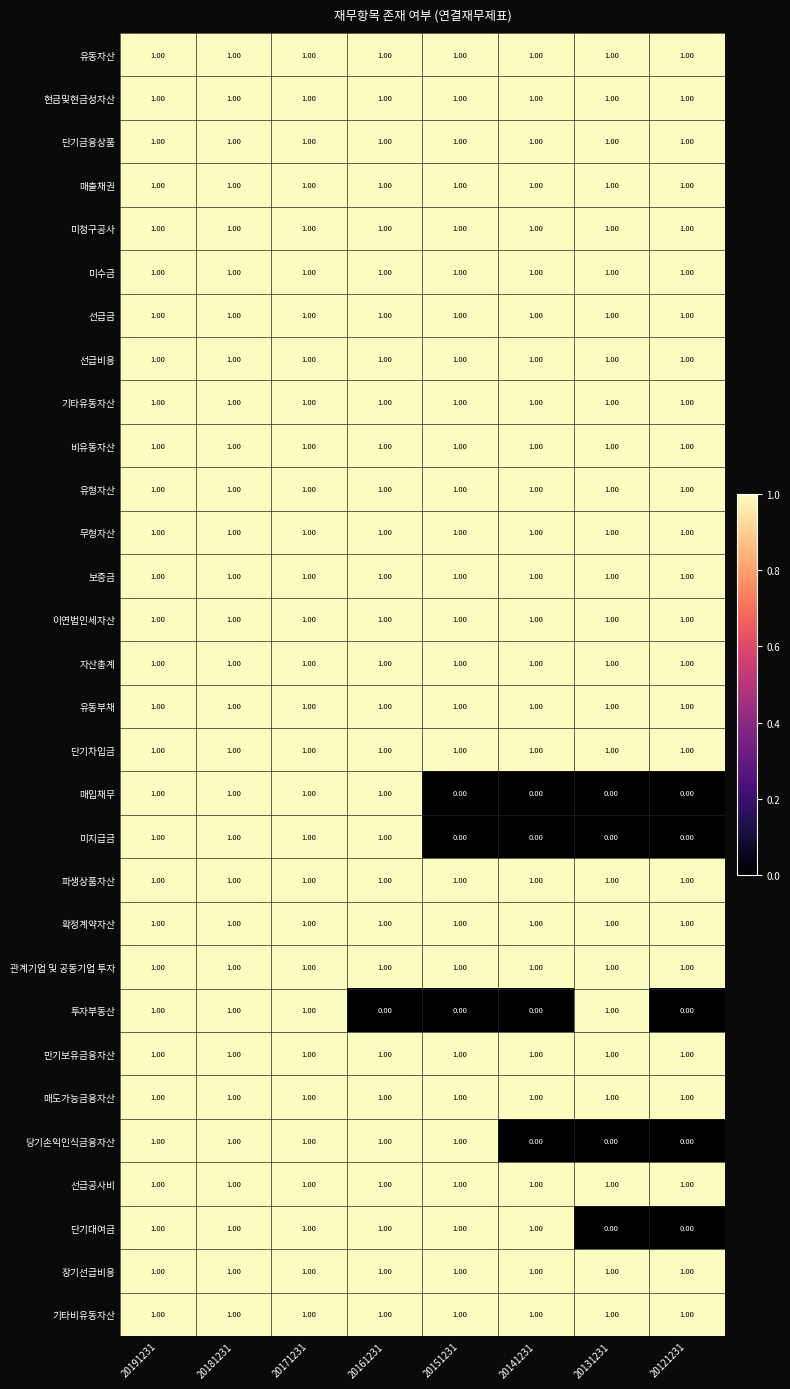

What is the total value across all series at 20181231?

30